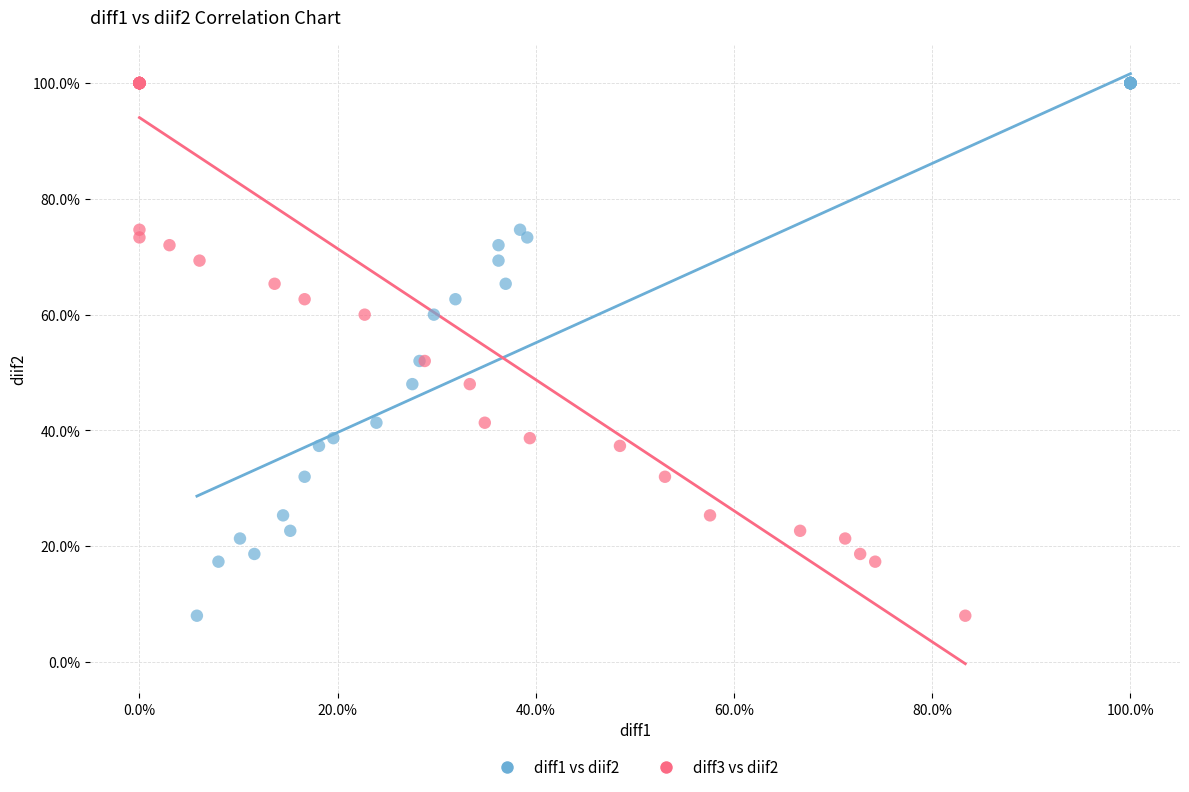

What are all the series names shown in the legend?

diff1 vs diif2, diff3 vs diif2